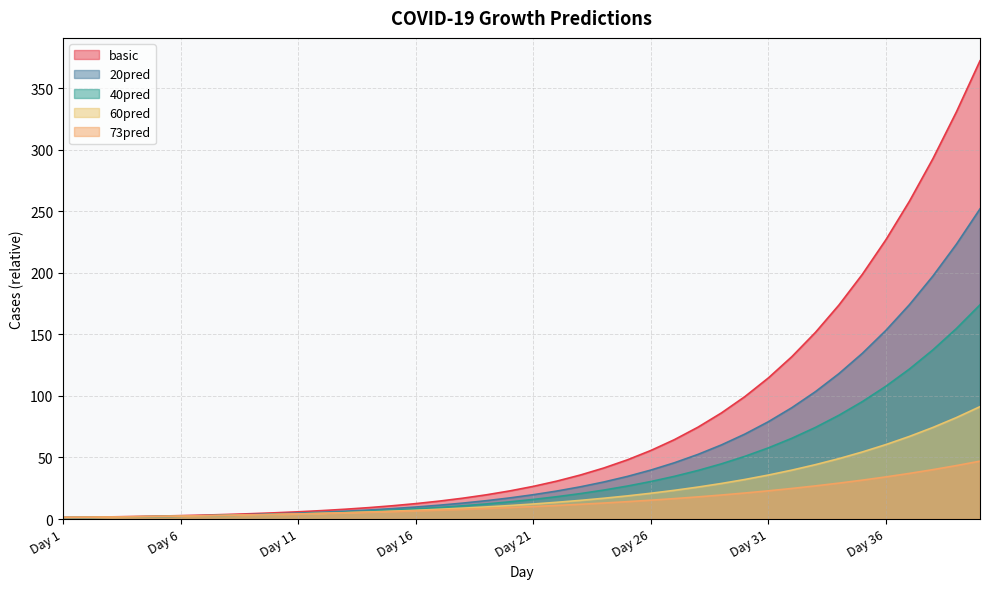

True or false: basic has more than 1 interior local peaks.

False